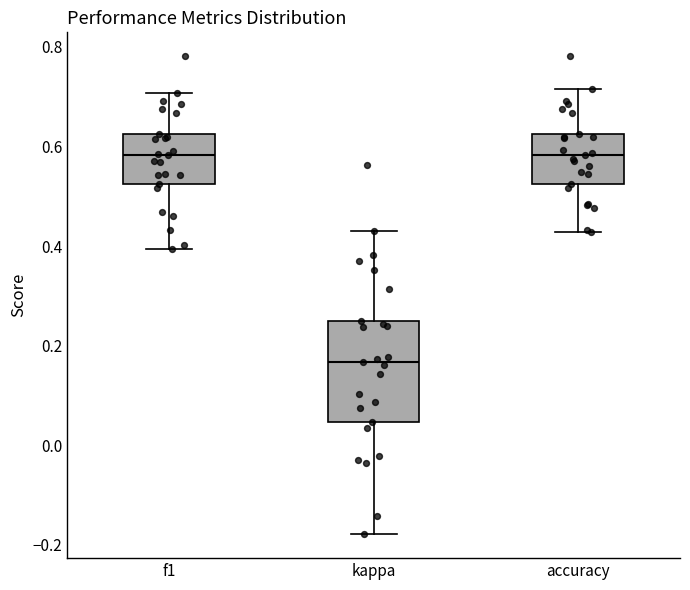

Where does the lower whisker of the box for kappa end on the y-axis? The values are not printed on the chart, so give them approximately, as read against the axis.

-0.18